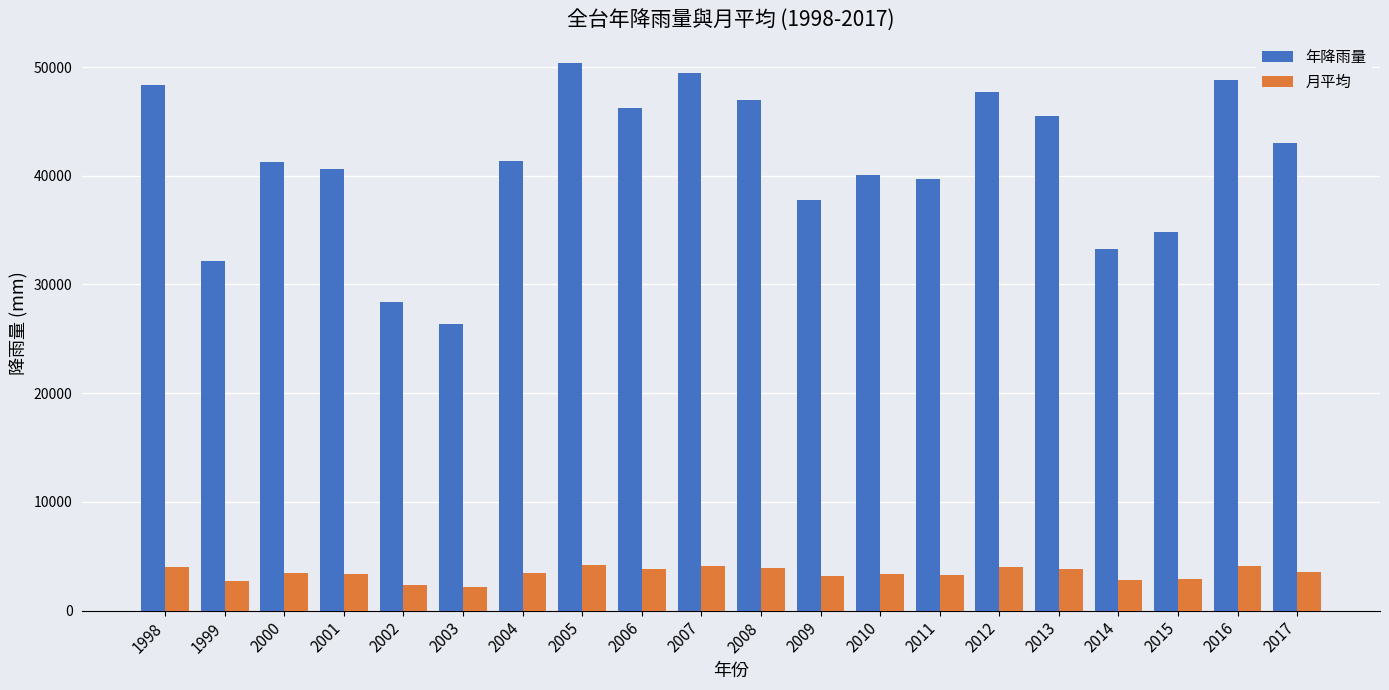

List the series in order of their overall mean, highest first.

年降雨量, 月平均